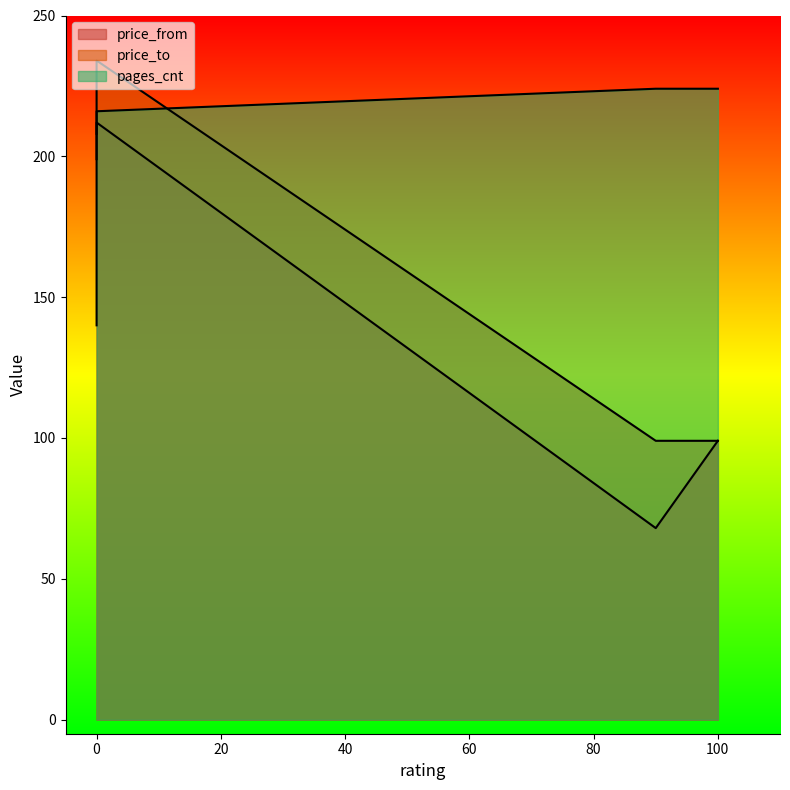

In price_to, how many points are higher than both neighbors (excluding endpoints)?

1